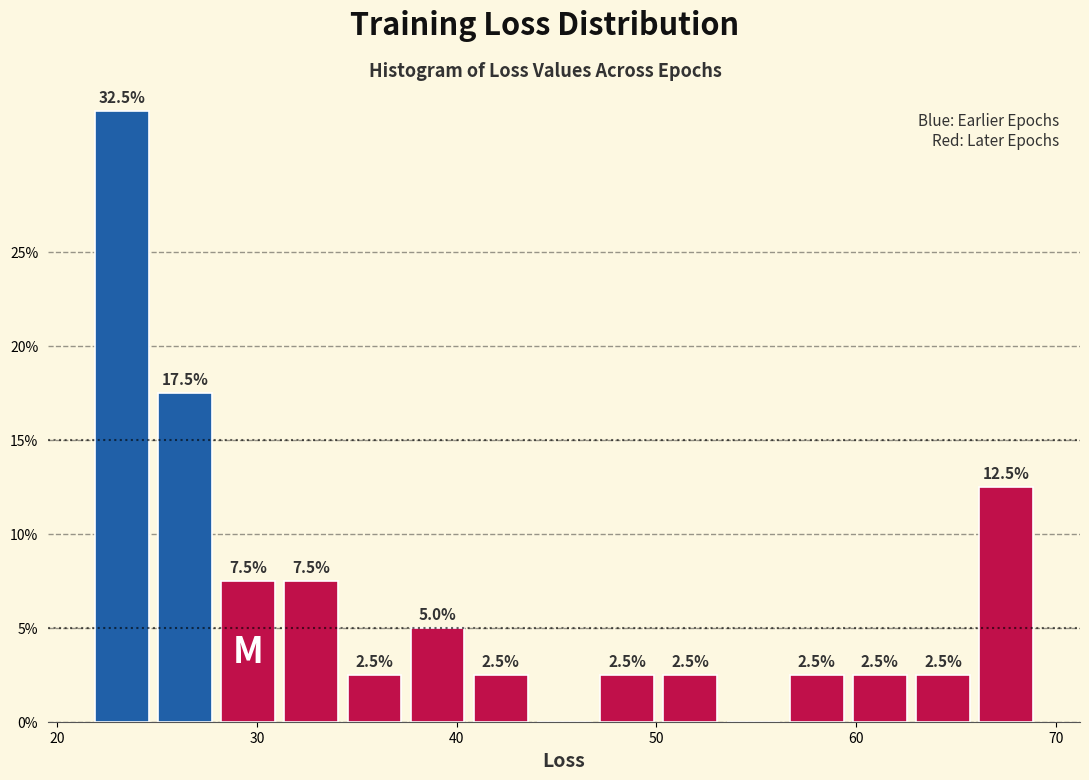

Read against the x-axis, roughly where is the centre of the tallest bar?

23